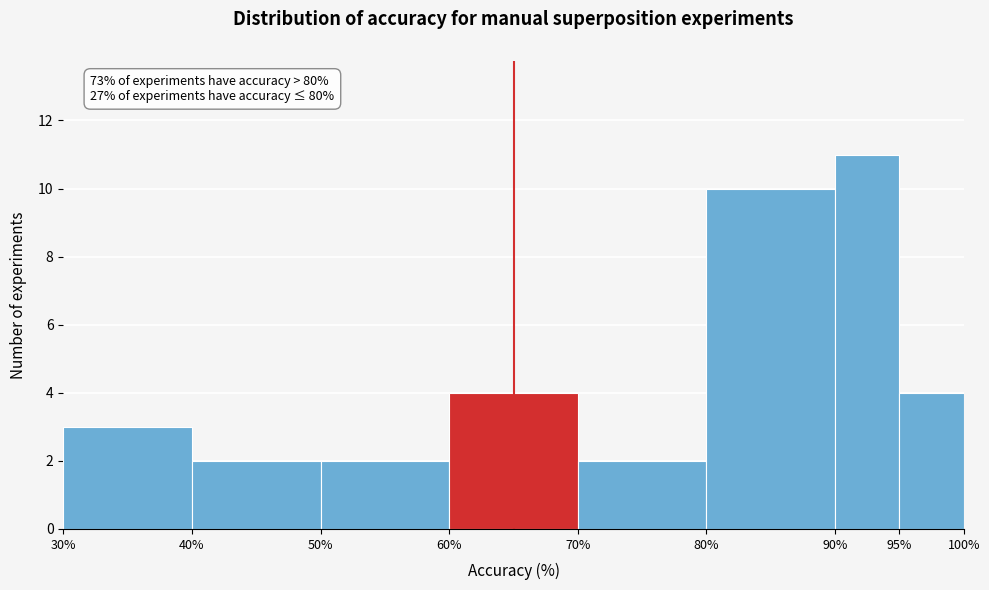

Over which range of the x-axis is the bar tallest?

90% to 95%